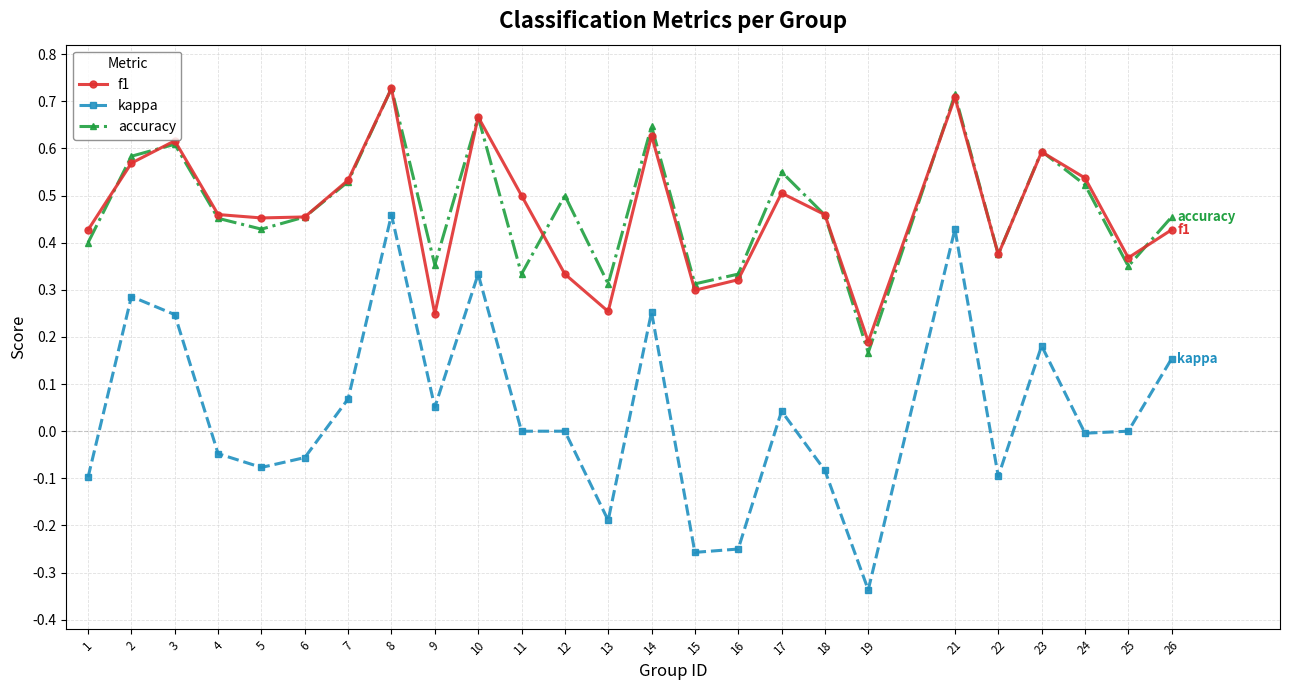

Between which two adjacent categories do f1 and accuracy first intersect?

1 and 2